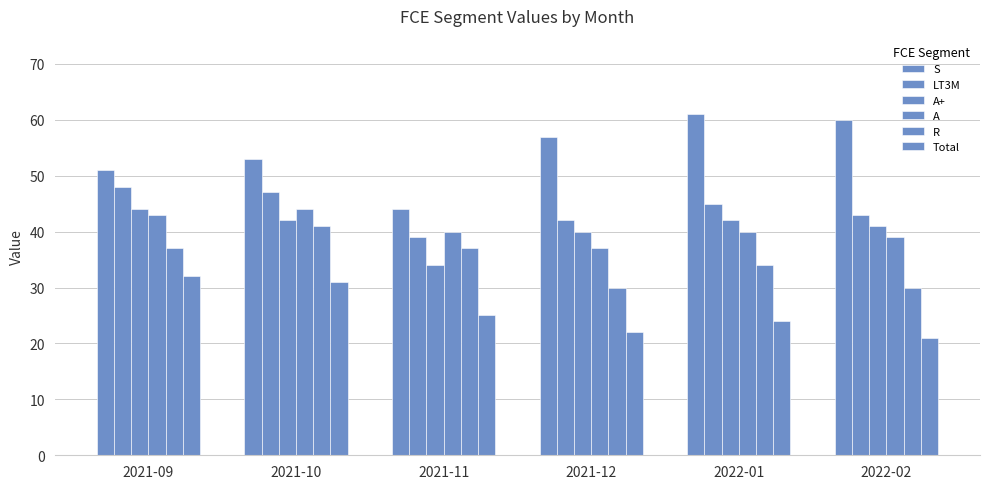

Which series has the widest spread of values?

S